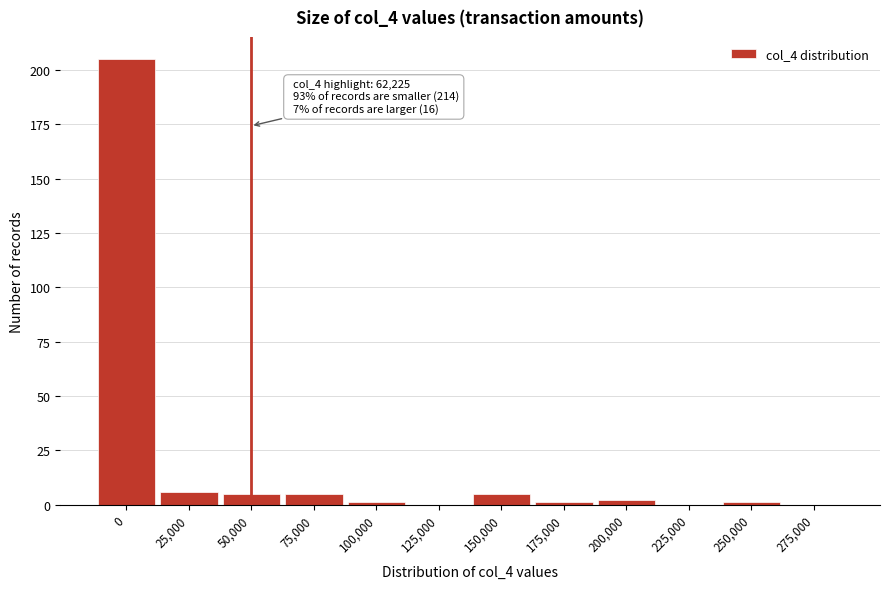

Reading left to right, list all the values displayed in this chart.

0=205	25,000=6	50,000=5	75,000=5	100,000=1	125,000=0	150,000=5	175,000=1	200,000=2	225,000=0	250,000=1	275,000=0